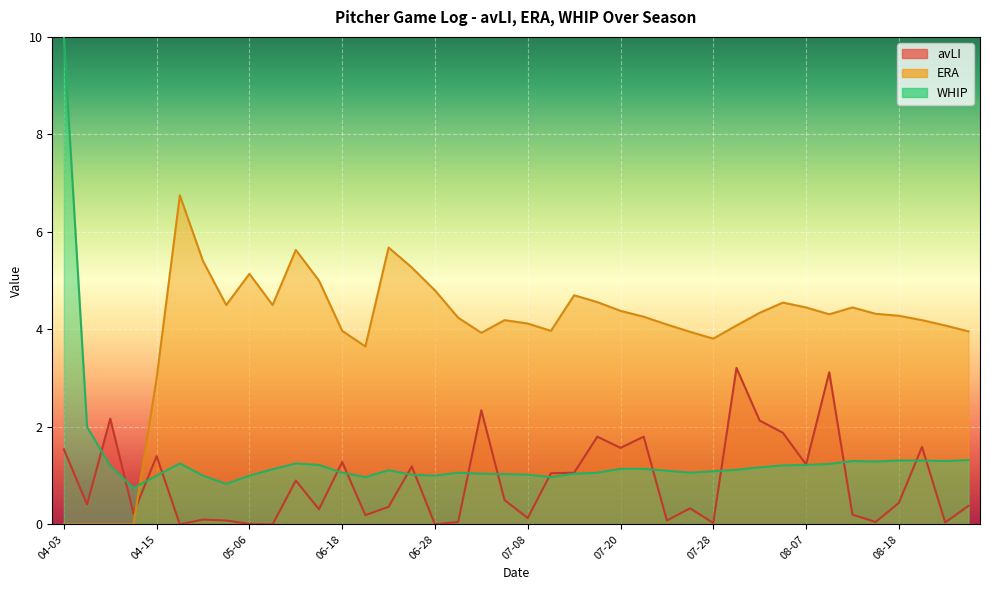

What is the spread (max minus min) of values at 08-24?

4.0